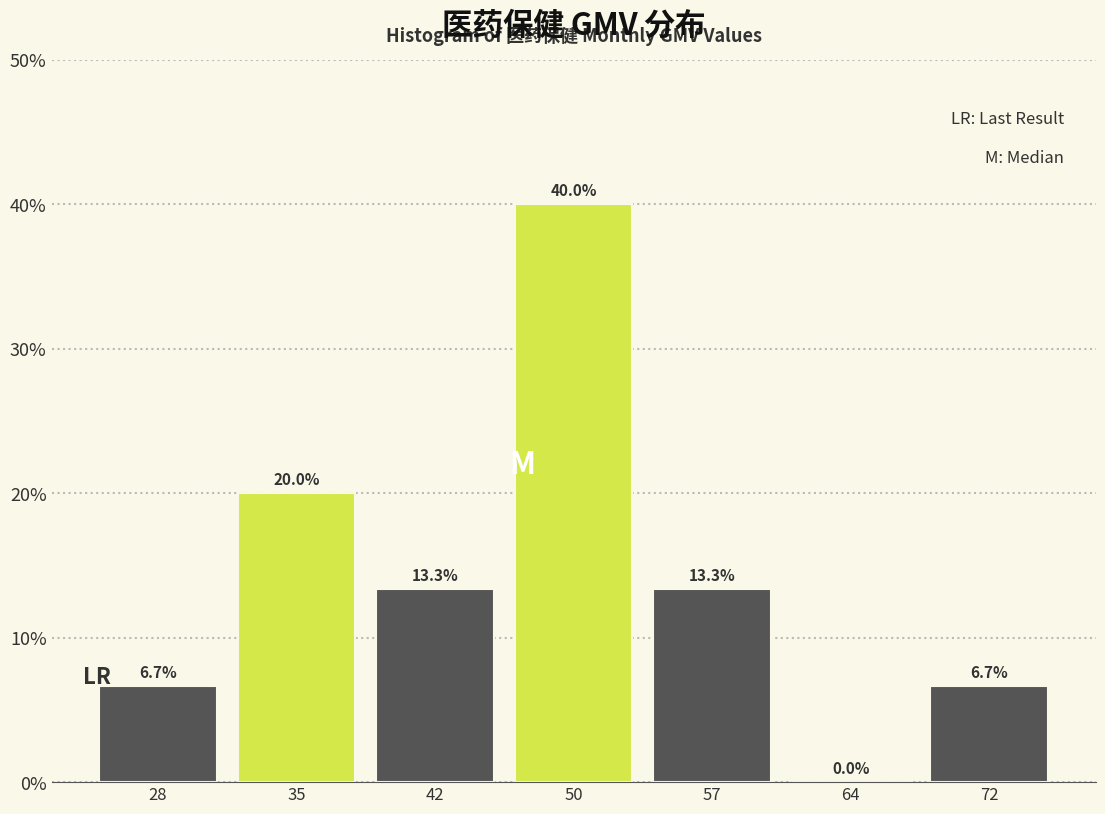

Over which range of the x-axis is the bar tallest?

46 to 53